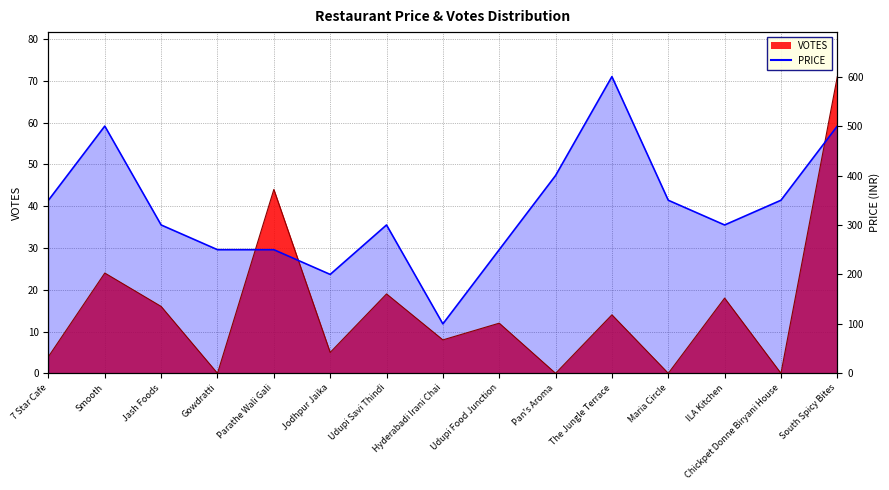

What position from the left is Parathe Wali Gali?

5